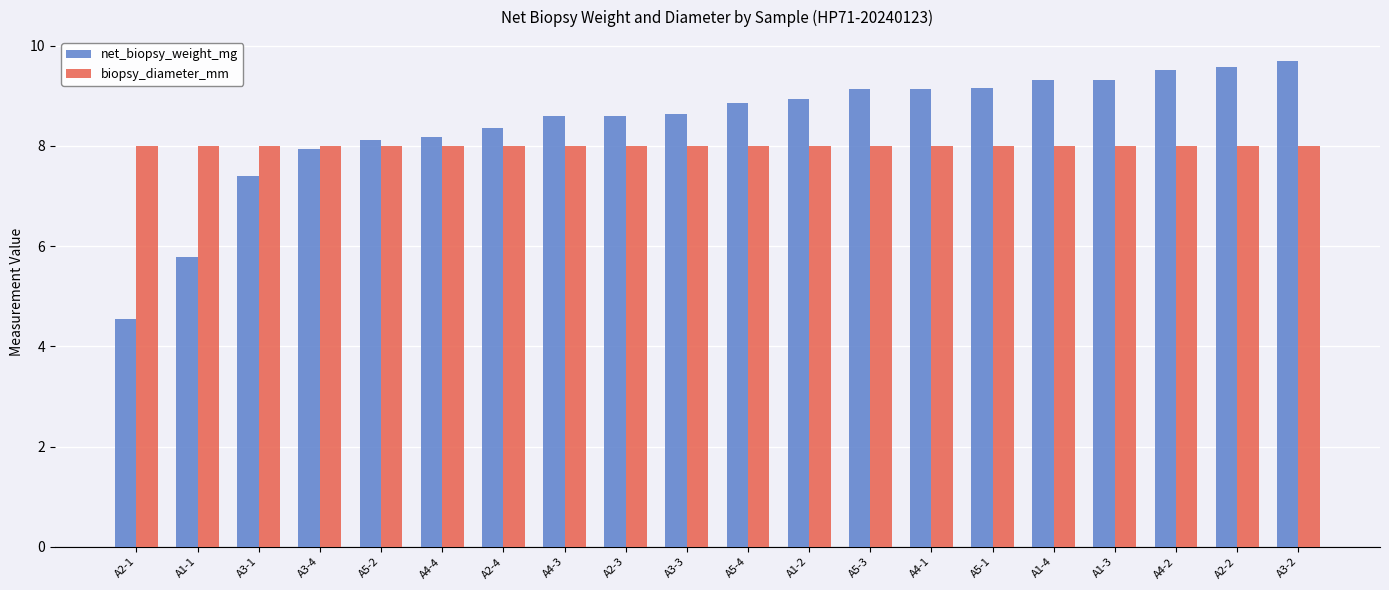

What is the average value of the biopsy_diameter_mm series?

8.0